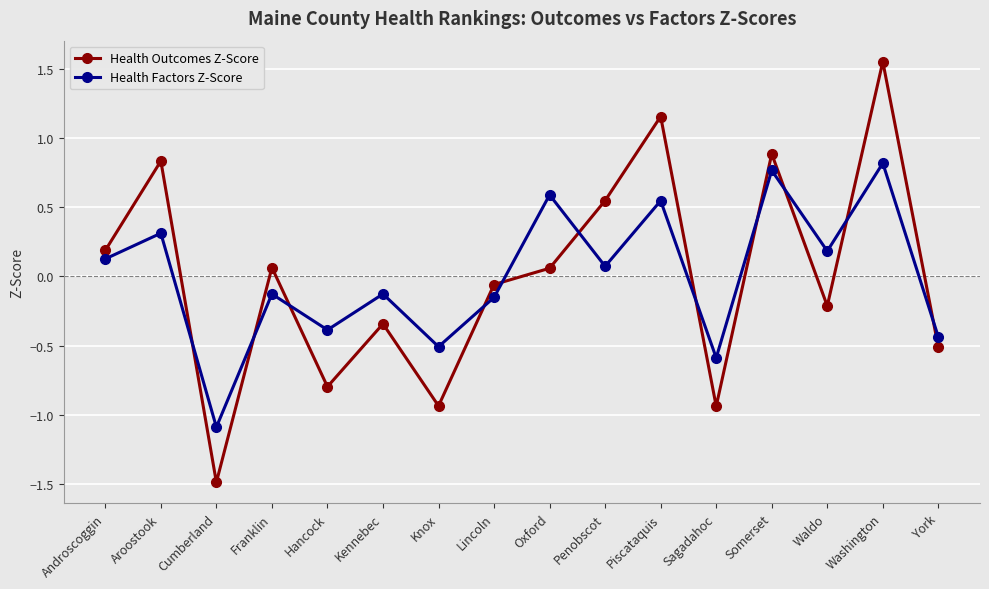

Where is Health Factors Z-Score nearest to the value 0?

Penobscot